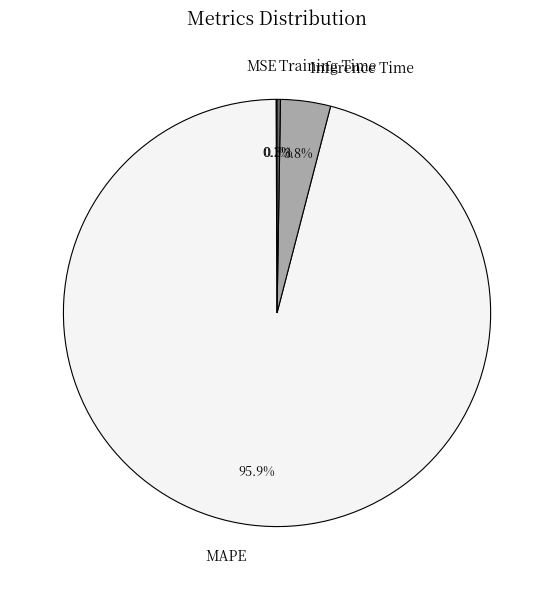

To the nearest percent, what is the average slice percentage?

25%